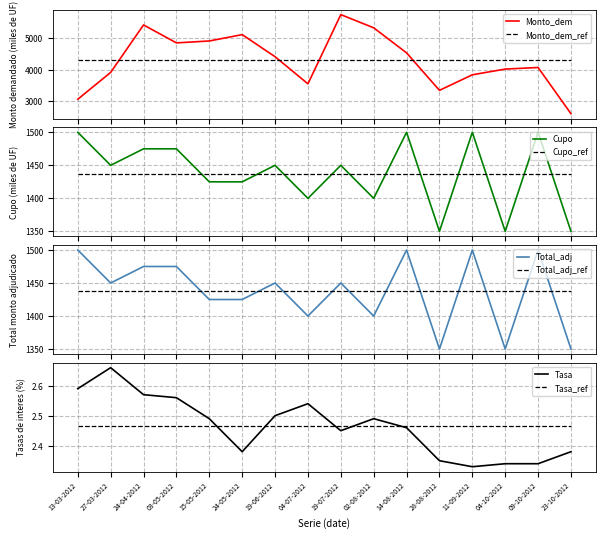

Is it true that Tasas de interes base 365 dias (porcentaje) equals 2.3 at 09-10-2012?

True